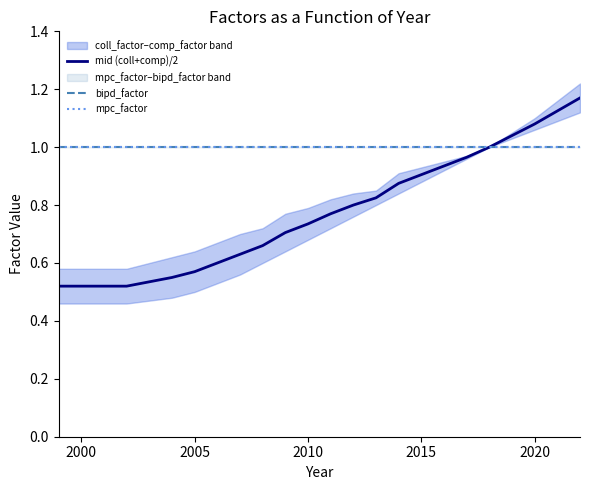

What is the sum of the bipd_factor values at 21 and 2010?

2.0